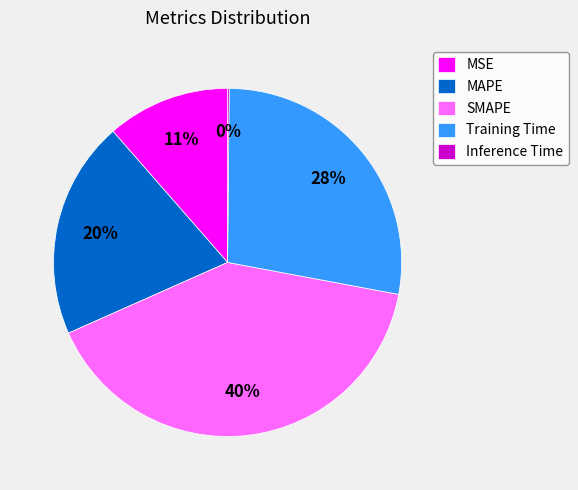

To the nearest percent, what percentage of the pie is SMAPE?

40%